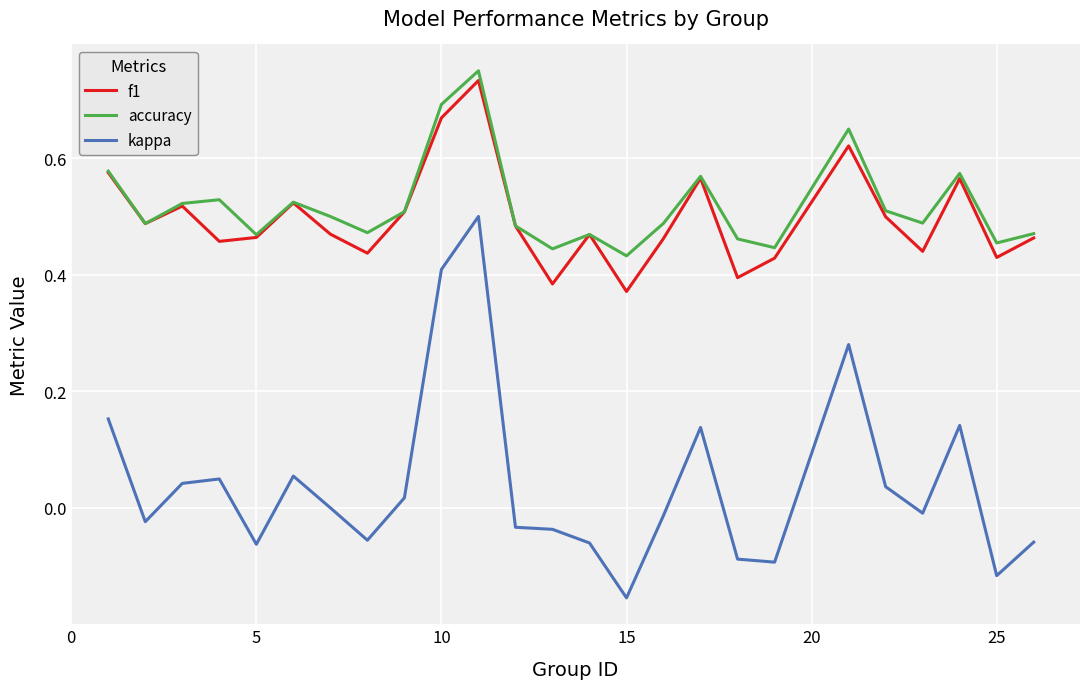

True or false: kappa and f1 intersect in this chart.

False